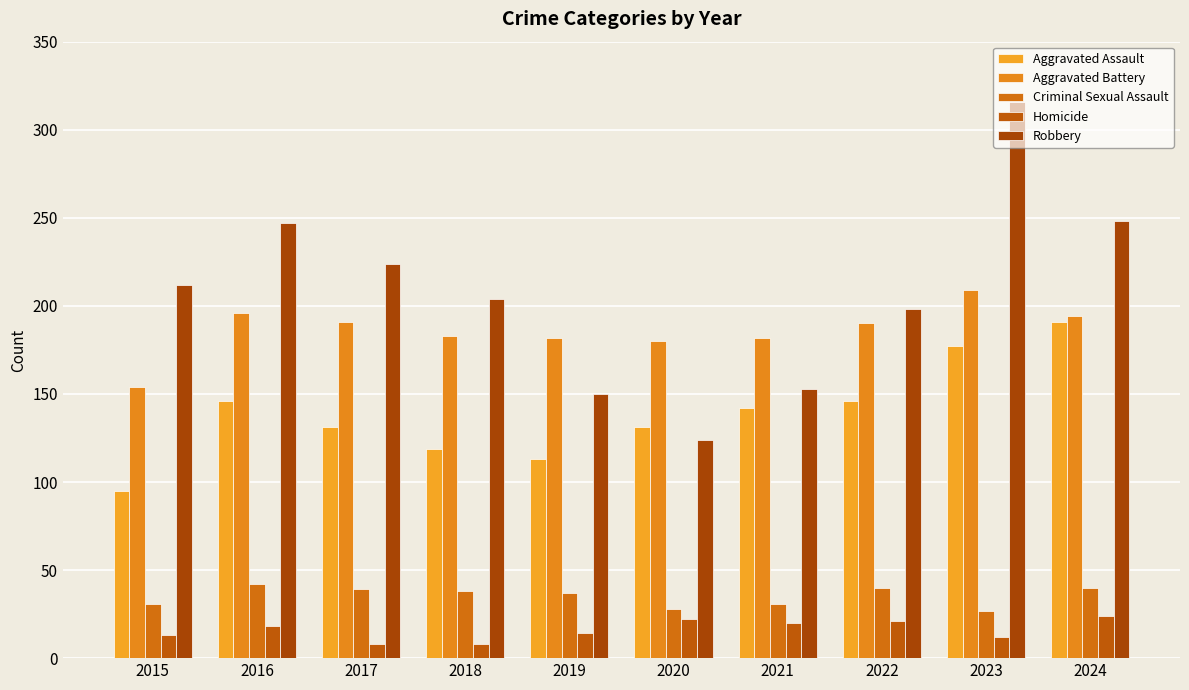

True or false: Aggravated Battery has a value of 182 at 2019.

True